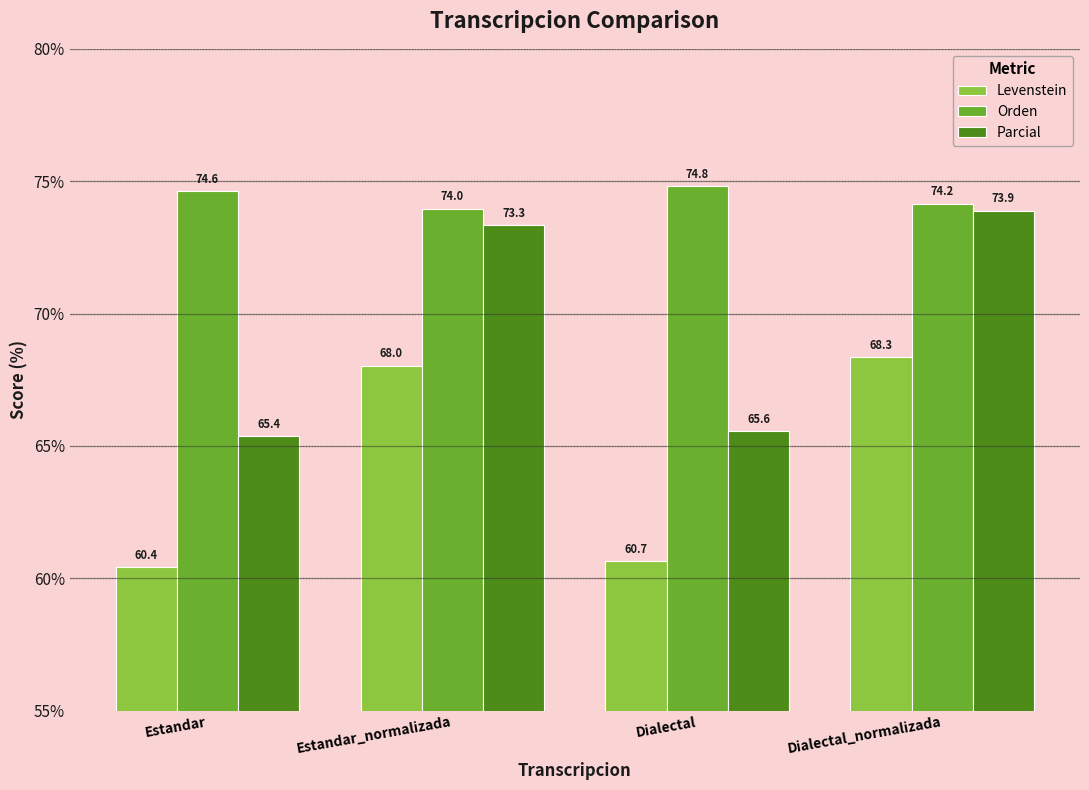

Which category has the lowest value in the Levenstein series?

Estandar